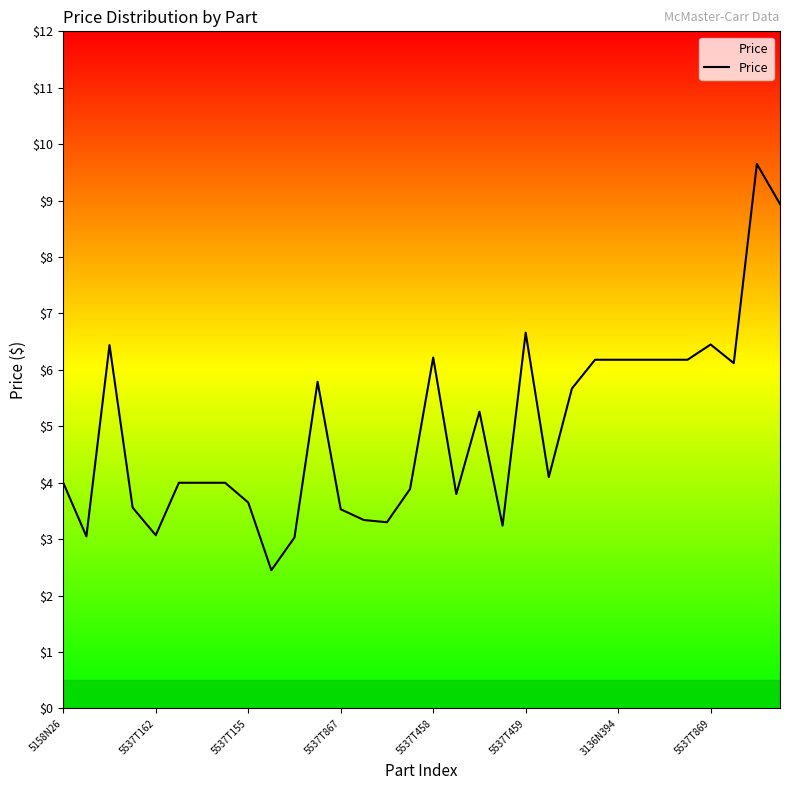

What is the minimum value shown in the chart?

2.5